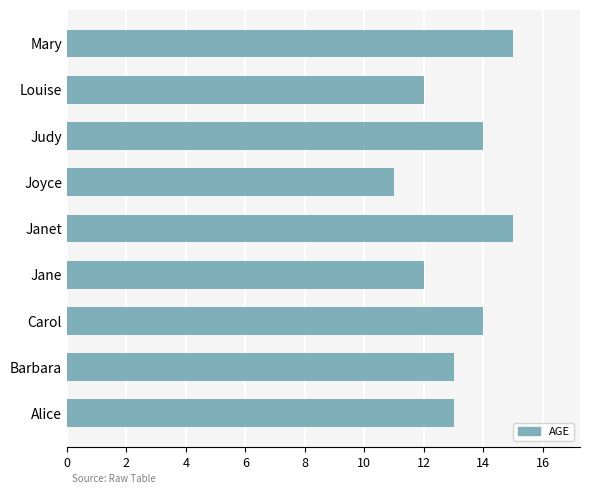

What is the average value?

13